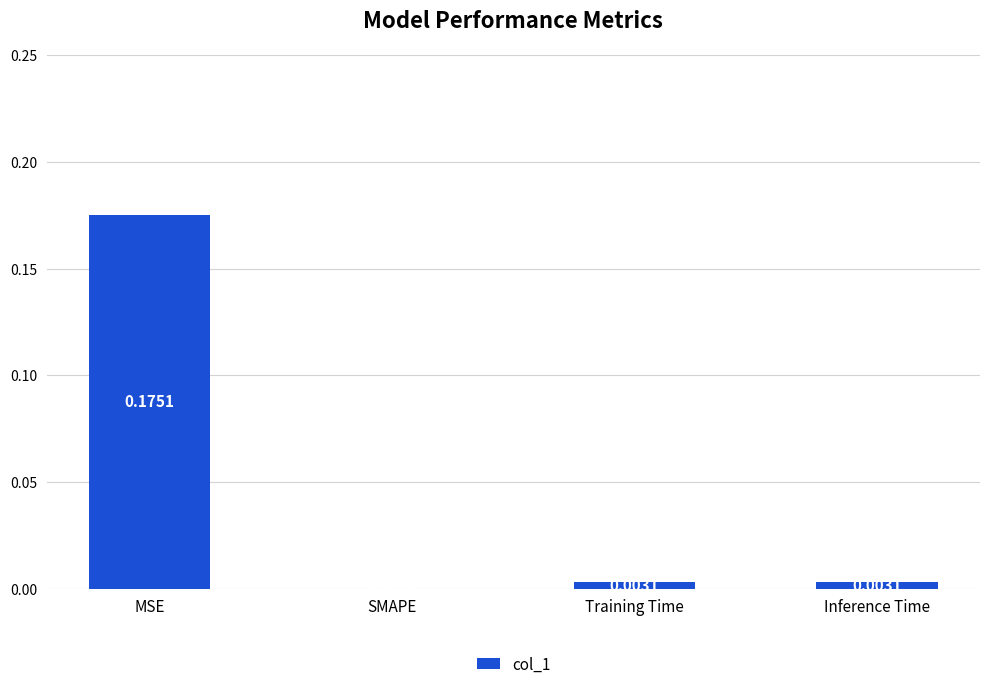

At which category does the chart reach its peak across all series?

MSE